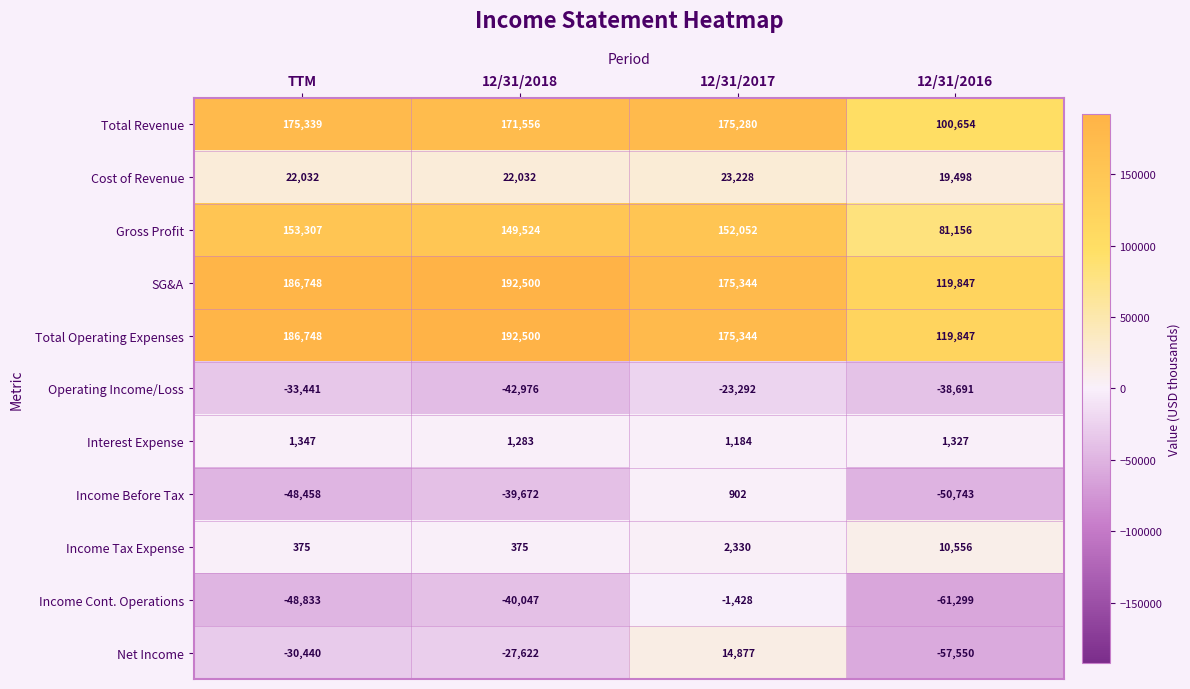

What is the difference between the Total Operating Expenses values at 12/31/2016 and 12/31/2018?

72653